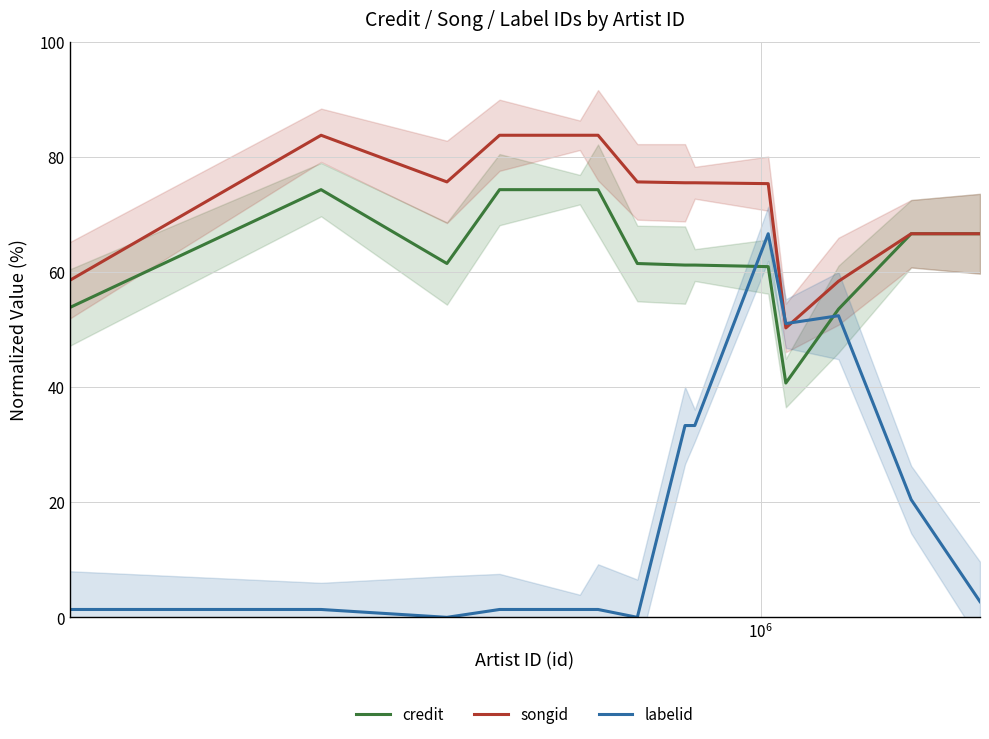

Which series has the largest range (max minus min)?

labelid